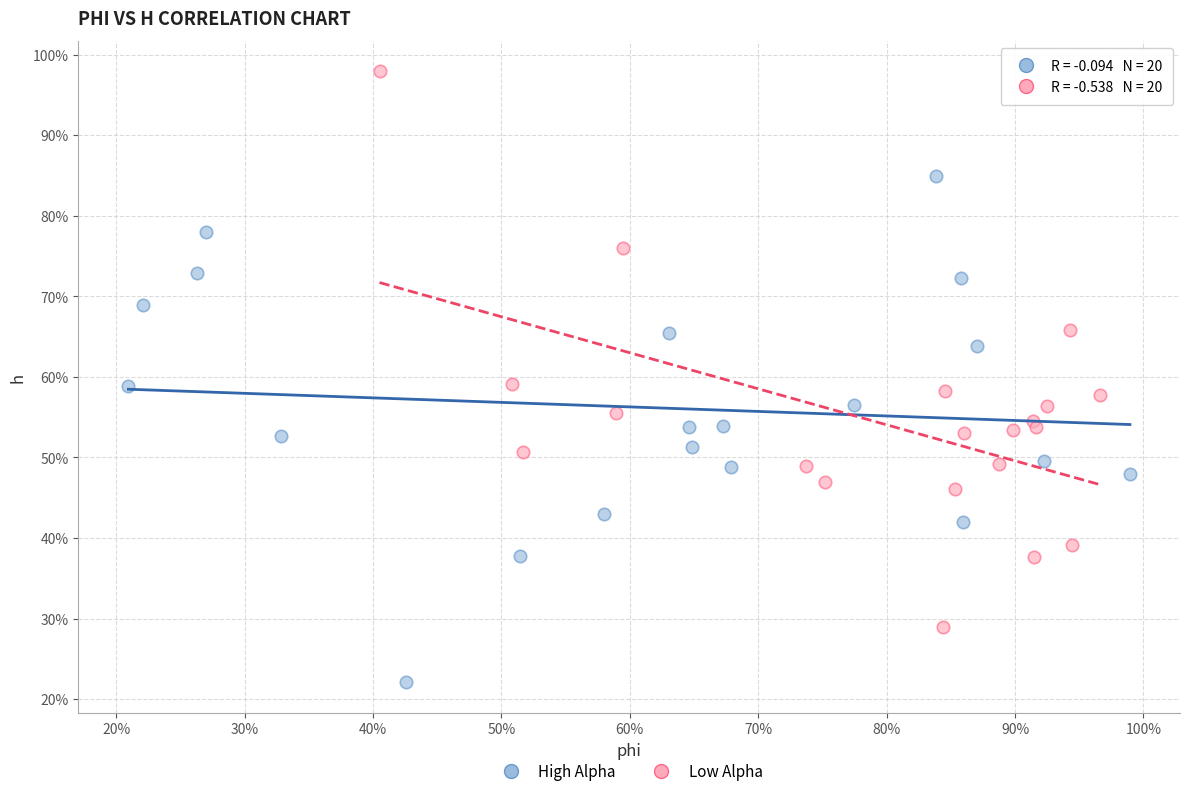

Which series has the widest spread of Y values?

Low Alpha